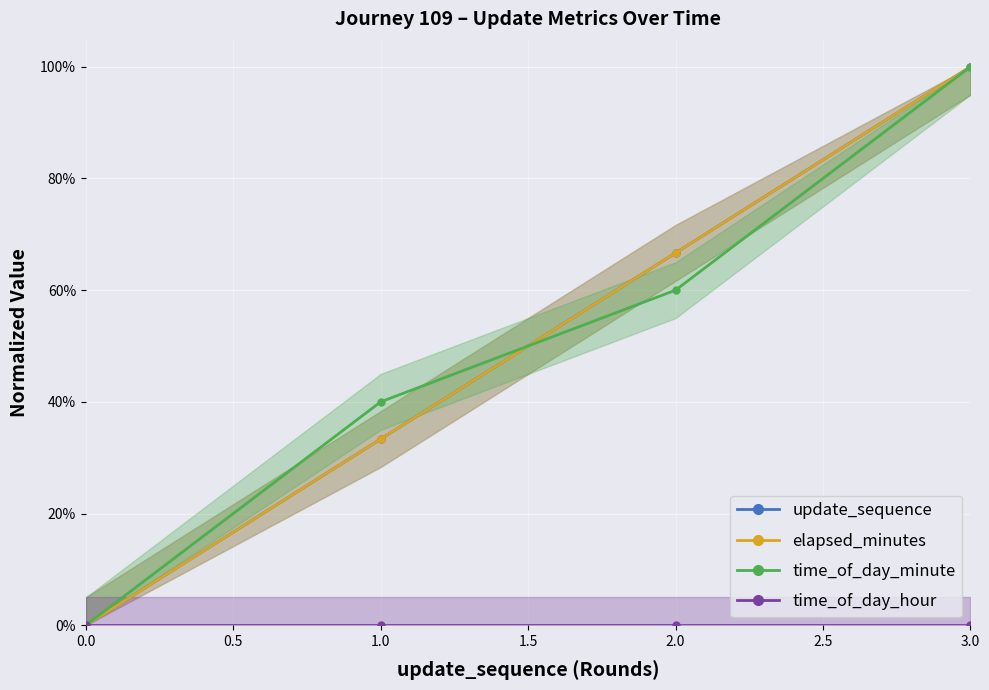

Reading right to left, what are all the values shown in this chart?

update_sequence: 1.0	0.7	0.3	0.0
elapsed_minutes: 1.0	0.7	0.3	0.0
time_of_day_minute: 1.0	0.6	0.4	0.0
time_of_day_hour: 0.0	0.0	0.0	0.0